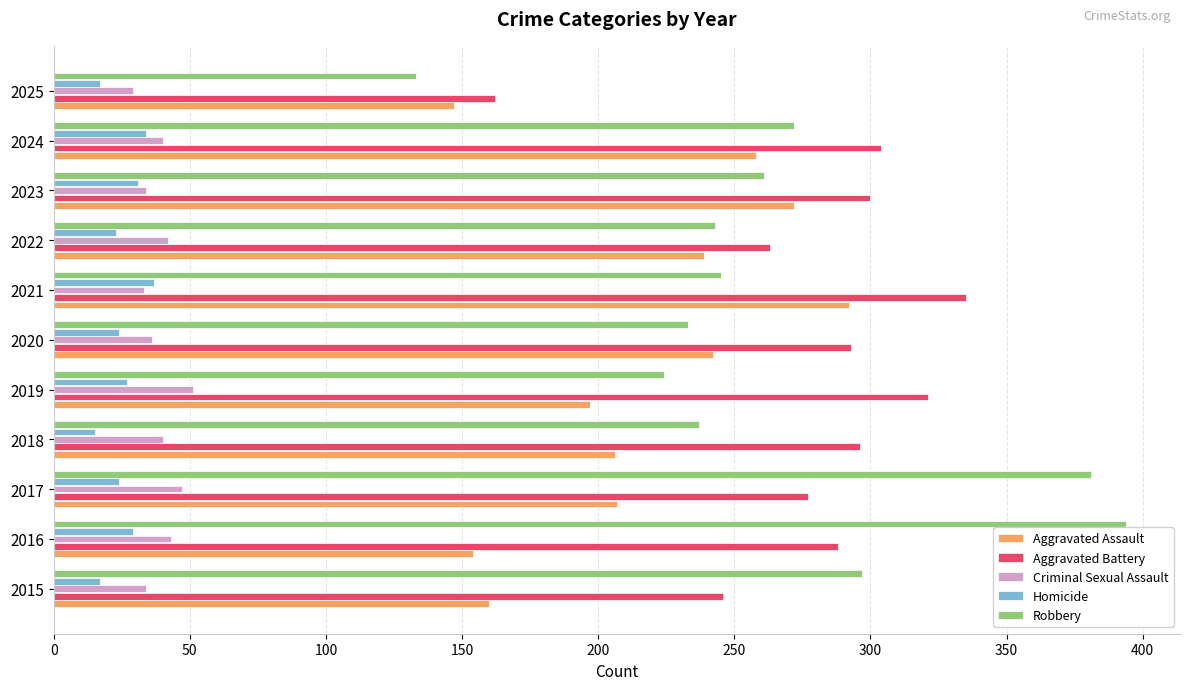

Which series has the largest range (max minus min)?

Robbery